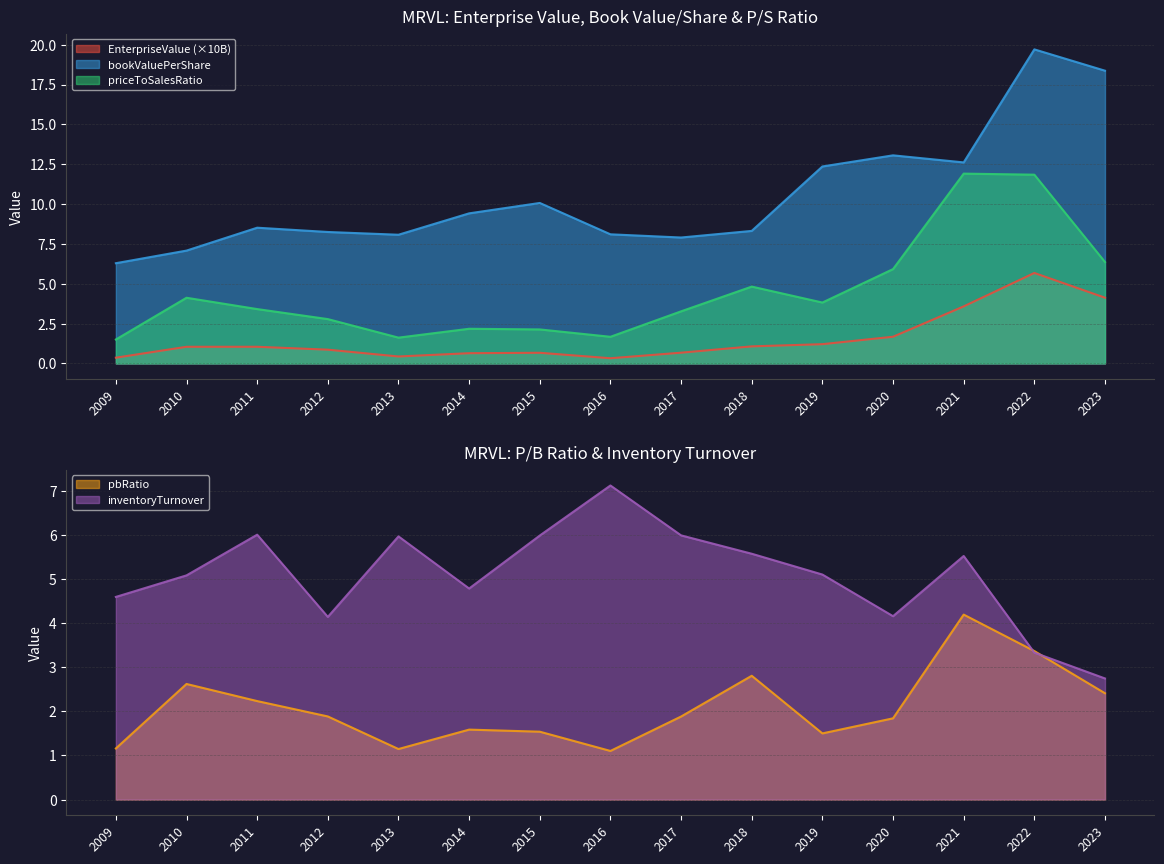

What is the value of the pbRatio point at the 5th from the left?

1.1